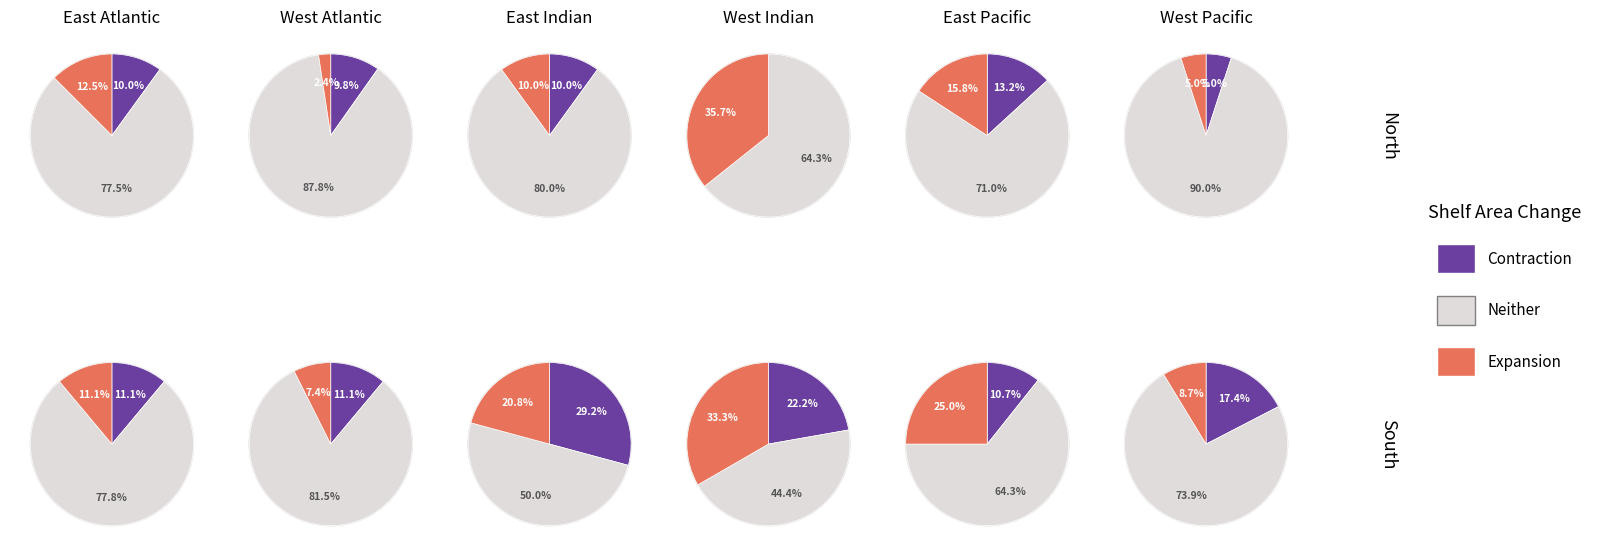

The 8 slice represents 6% of the pie. True or false?

True